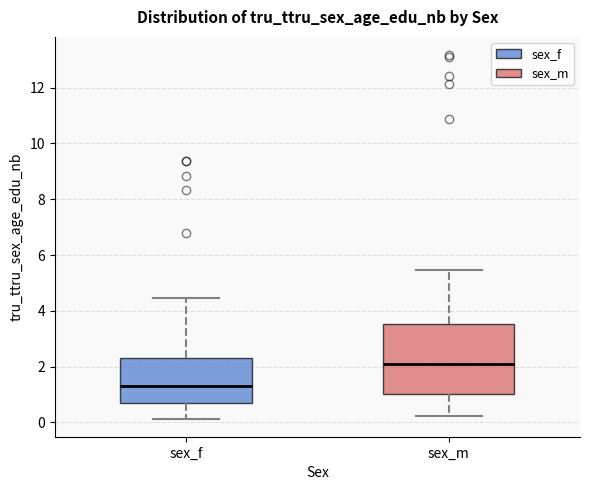

Which box's median line is the lowest?

sex_f